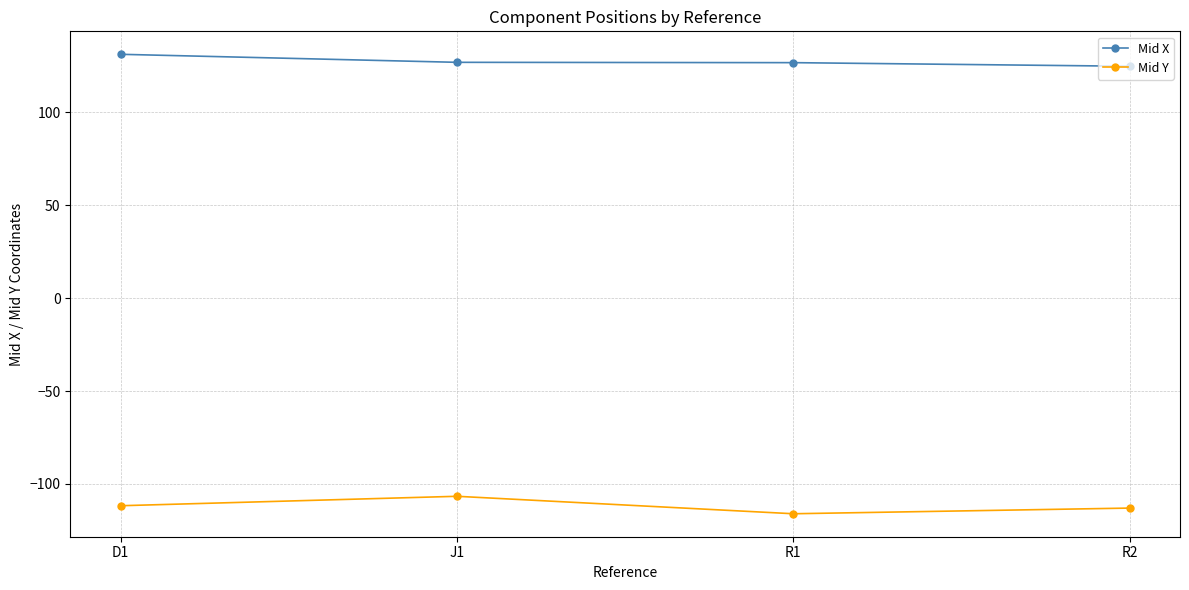

Is the value of Mid Y at R2 greater than the value of Mid X at R1?

No